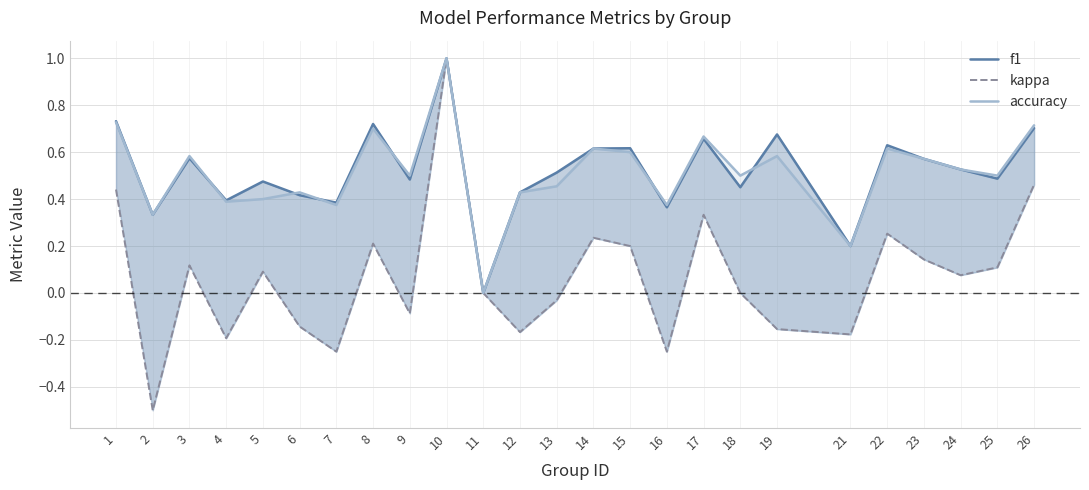

Is it true that kappa equals 0.1 at 22?

False